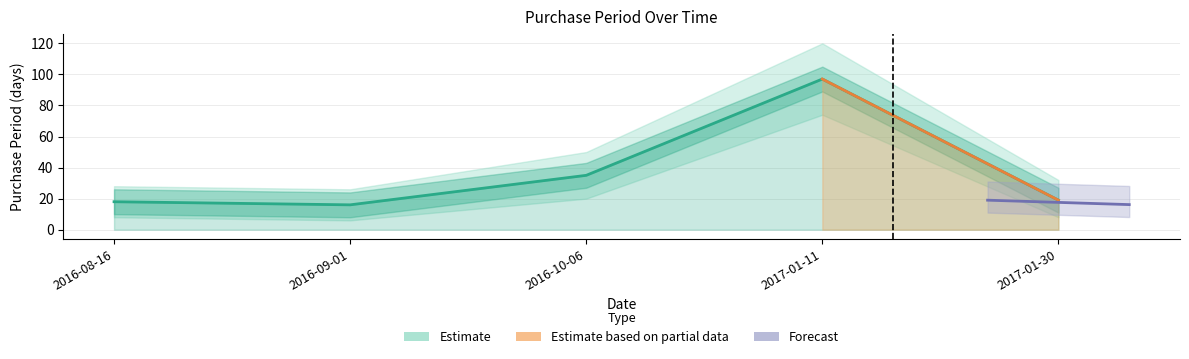

Count the number of values greater than 19.

2